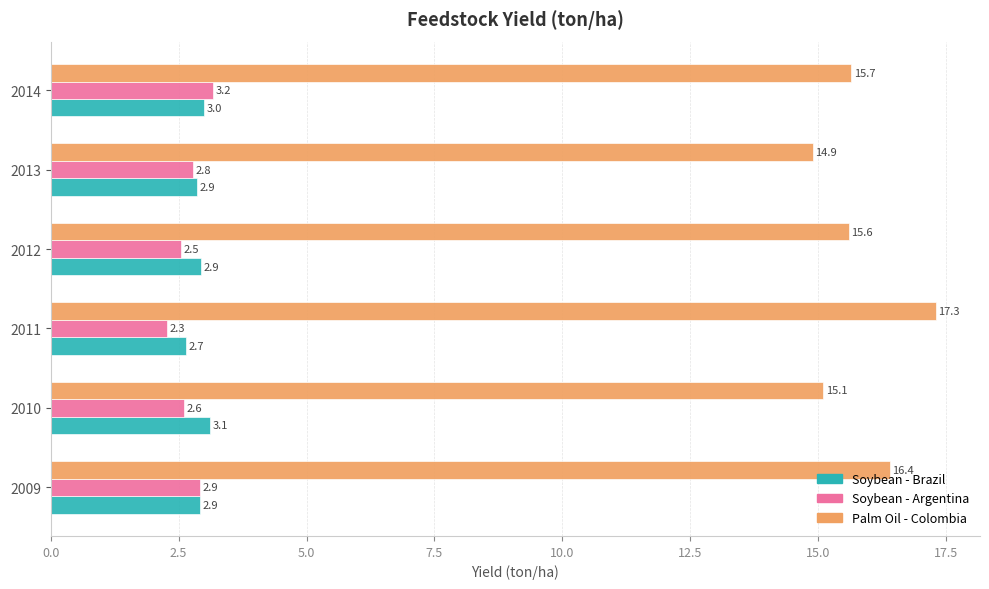

Which series has the largest range (max minus min)?

Palm Oil - Colombia